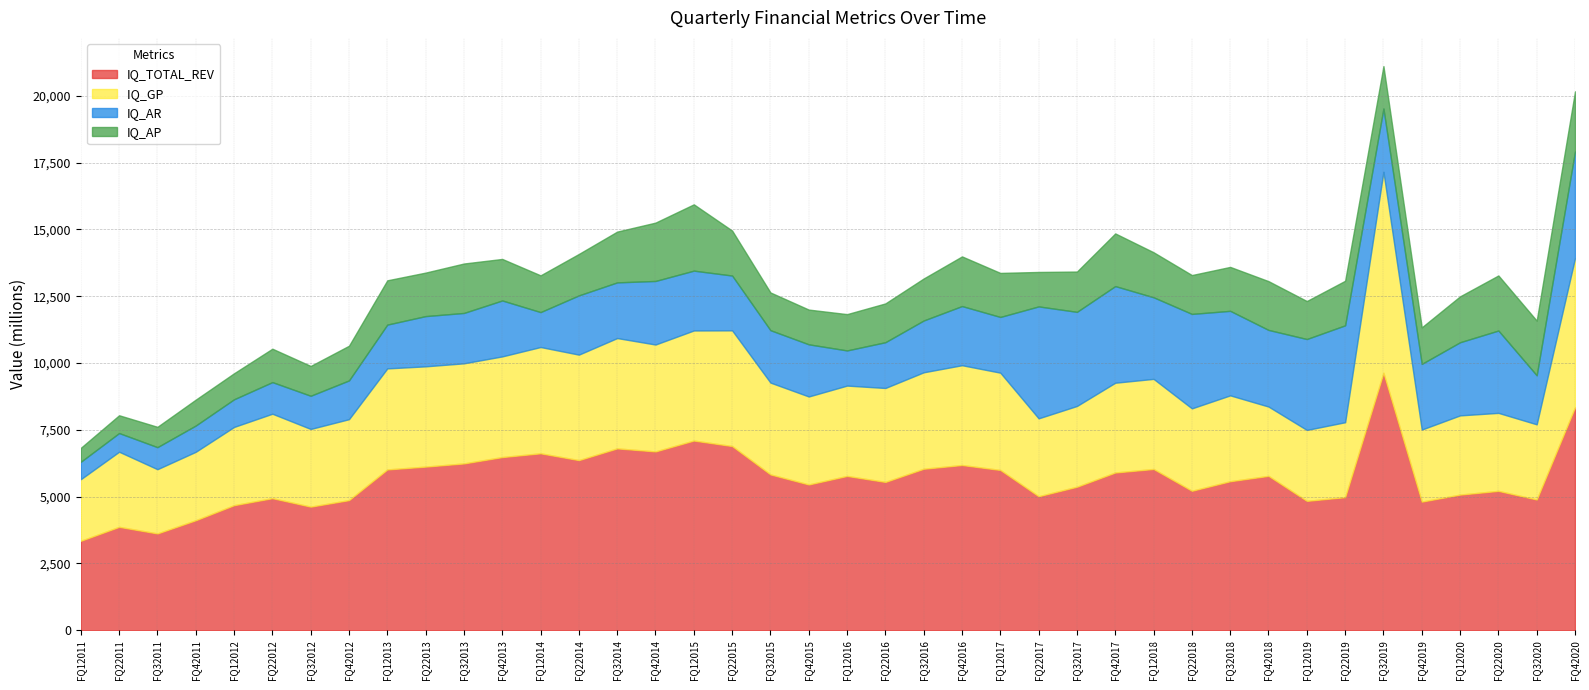

At FQ22018, list the series in order from largest to smallest.

IQ_TOTAL_REV, IQ_AR, IQ_GP , IQ_AP